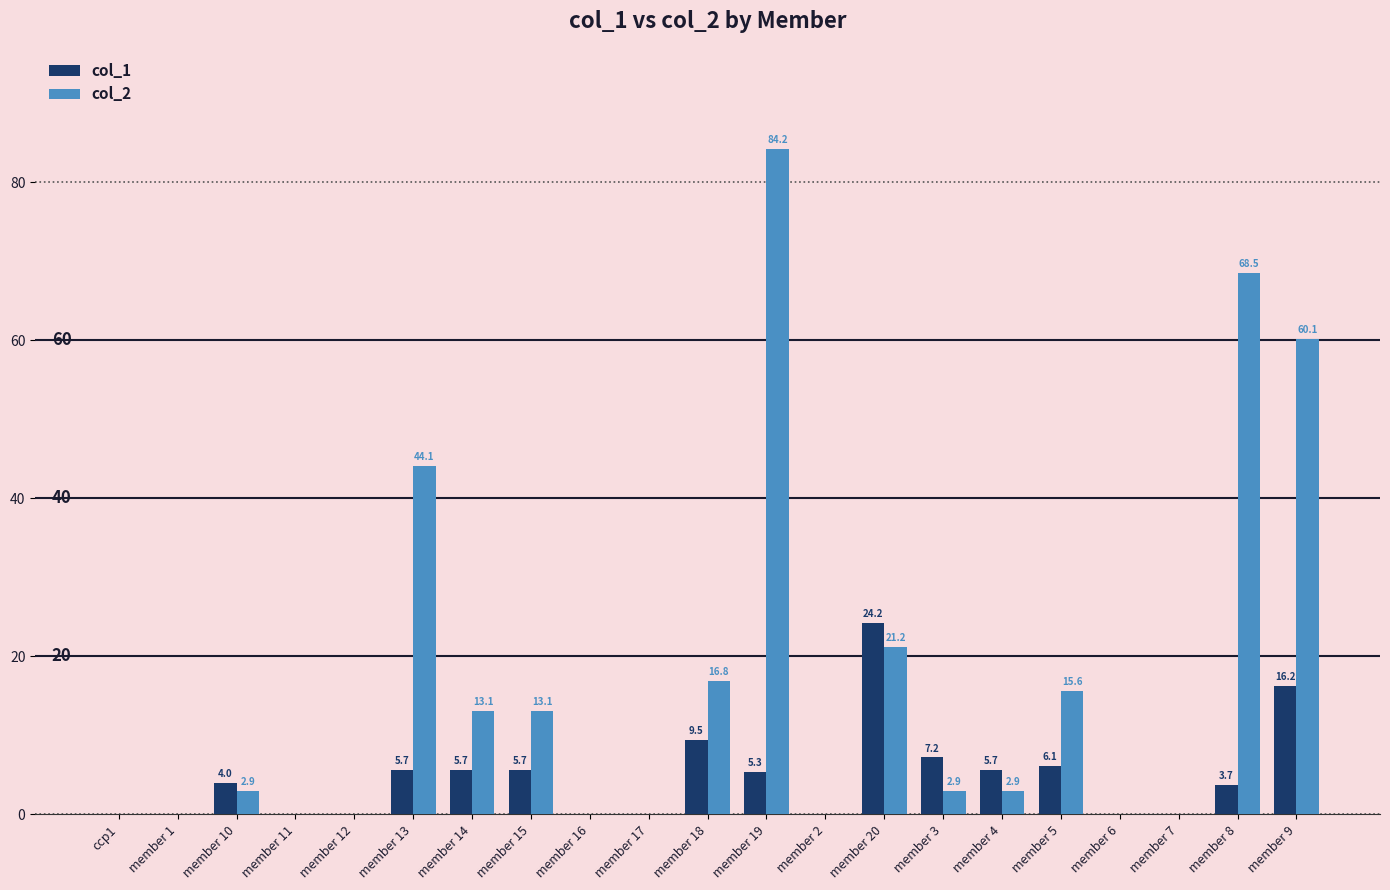

Reading left to right, extract all data points from this chart.

col_1: ccp1=0.0	member 1=0.0	member 10=4.0	member 11=0.0	member 12=0.0	member 13=5.7	member 14=5.7	member 15=5.7	member 16=0.0	member 17=0.0	member 18=9.5	member 19=5.3	member 2=0.0	member 20=24.2	member 3=7.2	member 4=5.7	member 5=6.1	member 6=0.0	member 7=0.0	member 8=3.7	member 9=16.2
col_2: ccp1=0.0	member 1=0.0	member 10=2.9	member 11=0.0	member 12=0.0	member 13=44.1	member 14=13.1	member 15=13.1	member 16=0.0	member 17=0.0	member 18=16.8	member 19=84.2	member 2=0.0	member 20=21.2	member 3=2.9	member 4=2.9	member 5=15.6	member 6=0.0	member 7=0.0	member 8=68.5	member 9=60.1